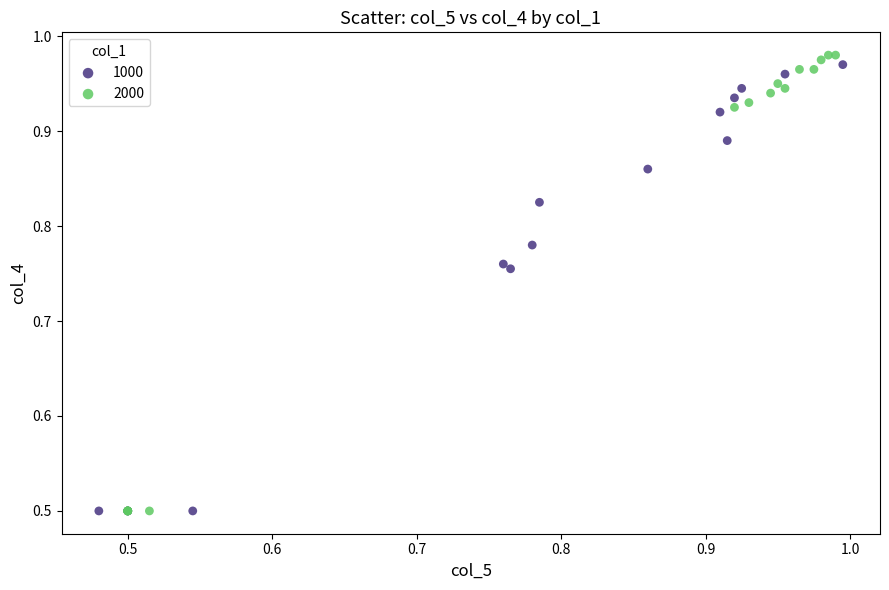

Which series has the largest Y range (max minus min)?

2000